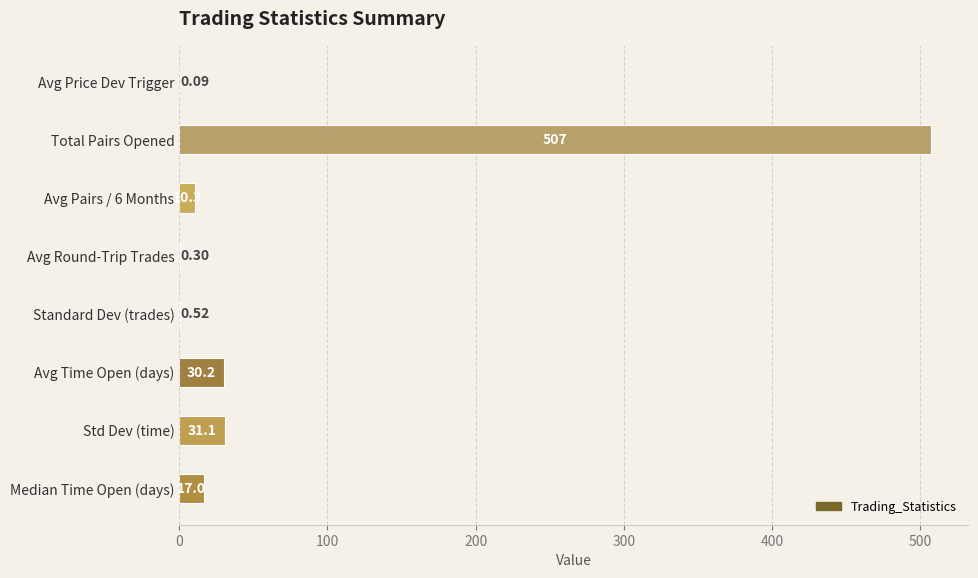

What is the maximum value shown in the chart?

507.0